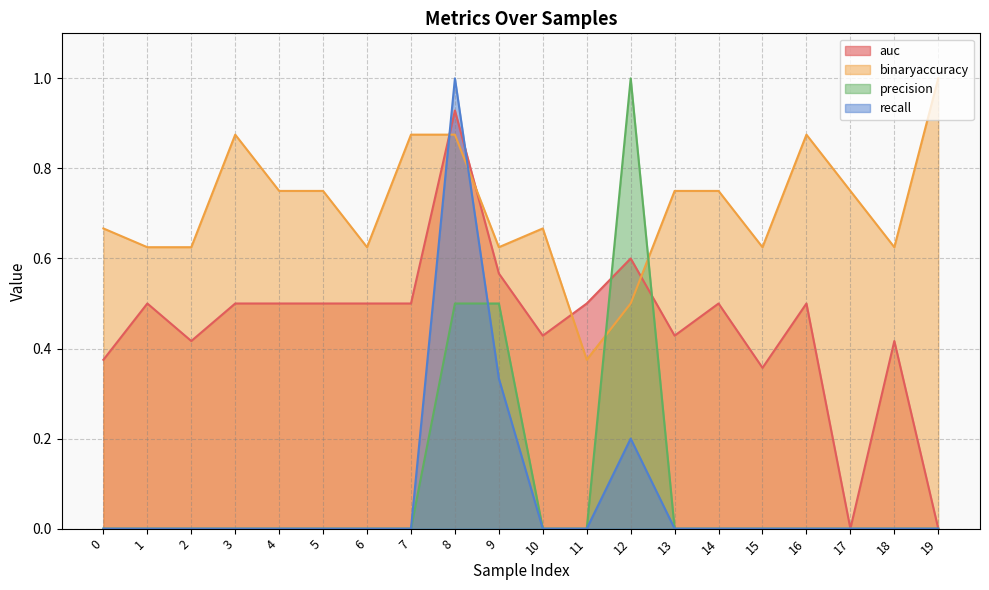

True or false: precision and recall intersect in this chart.

True